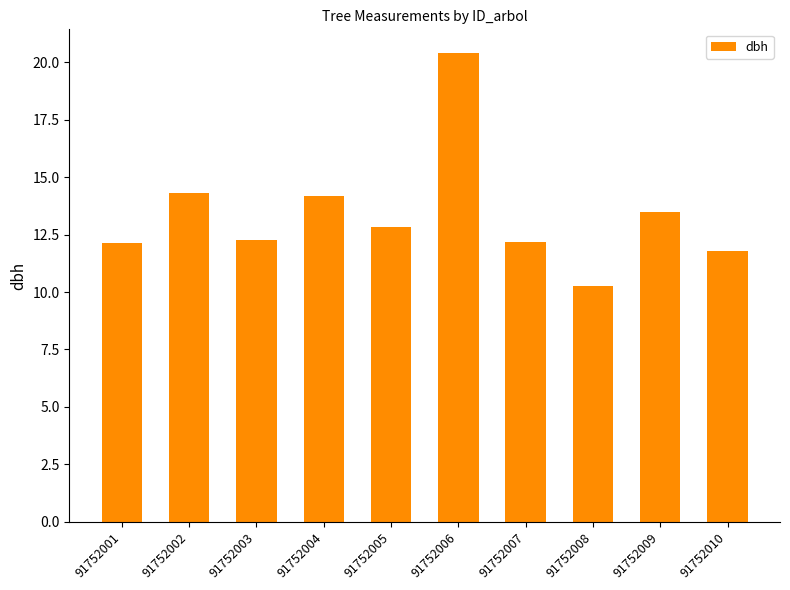

At which category does the chart reach its peak across all series?

91752006